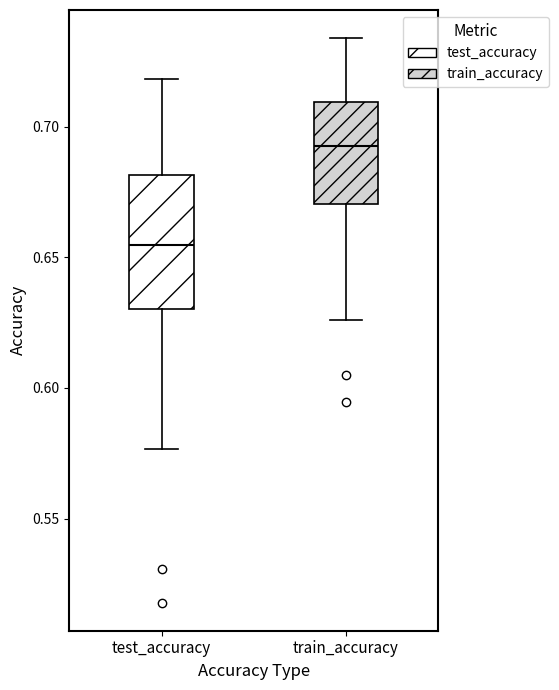

Comparing the boxes themselves (not the whiskers), which one is the tallest?

test_accuracy